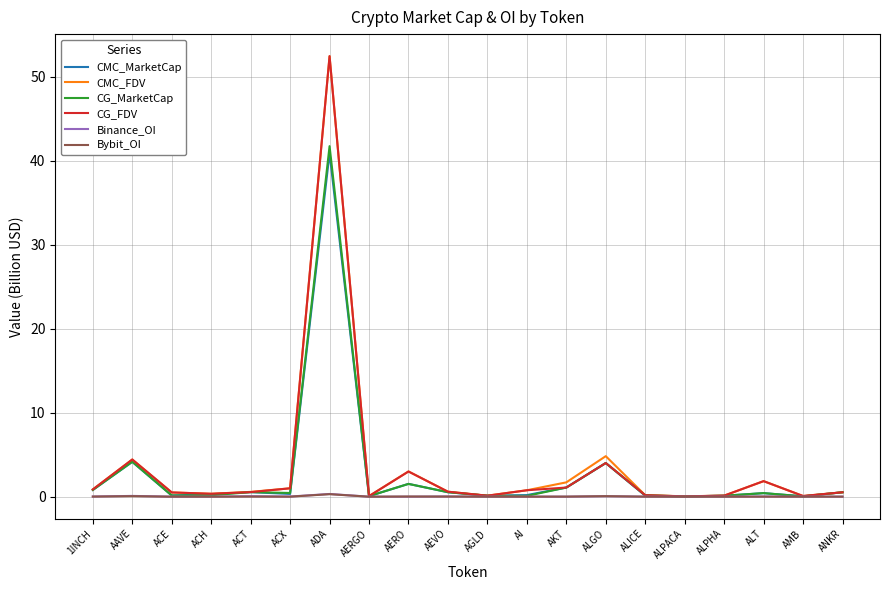

What is the highest value of the CMC_FDV series?

52.4